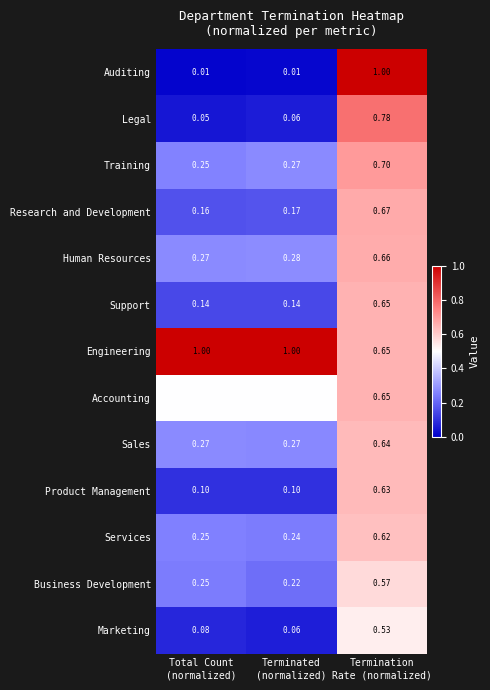

What is the total value across all series at Terminated
(normalized)?

3.3